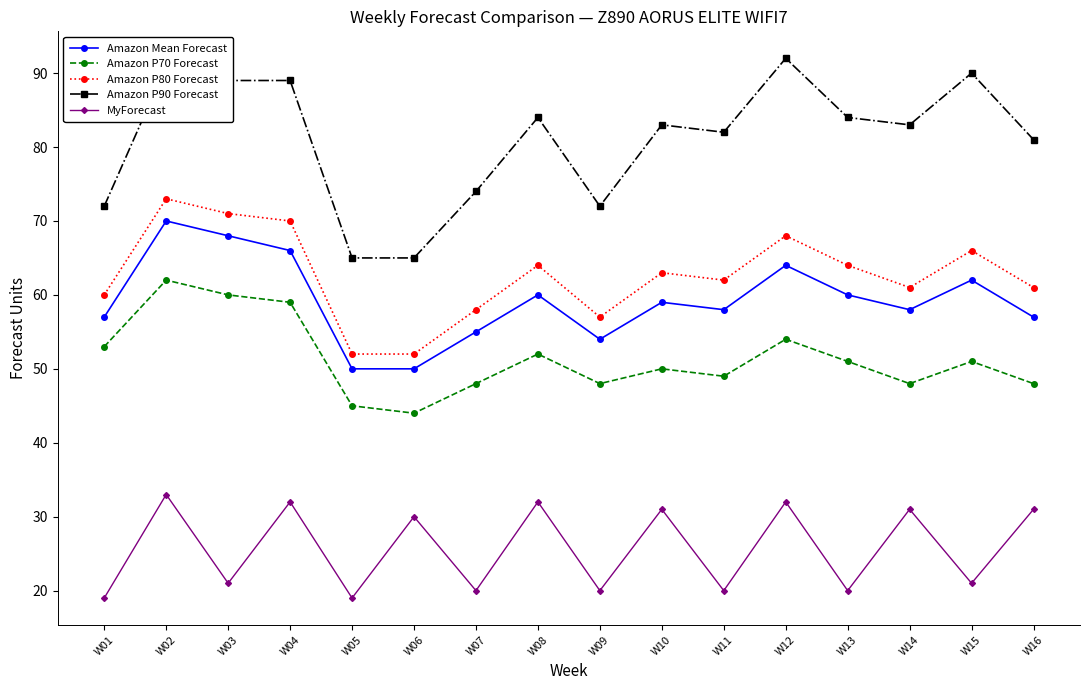

What is the value of the Amazon Mean Forecast point at the 6th from the left?

50